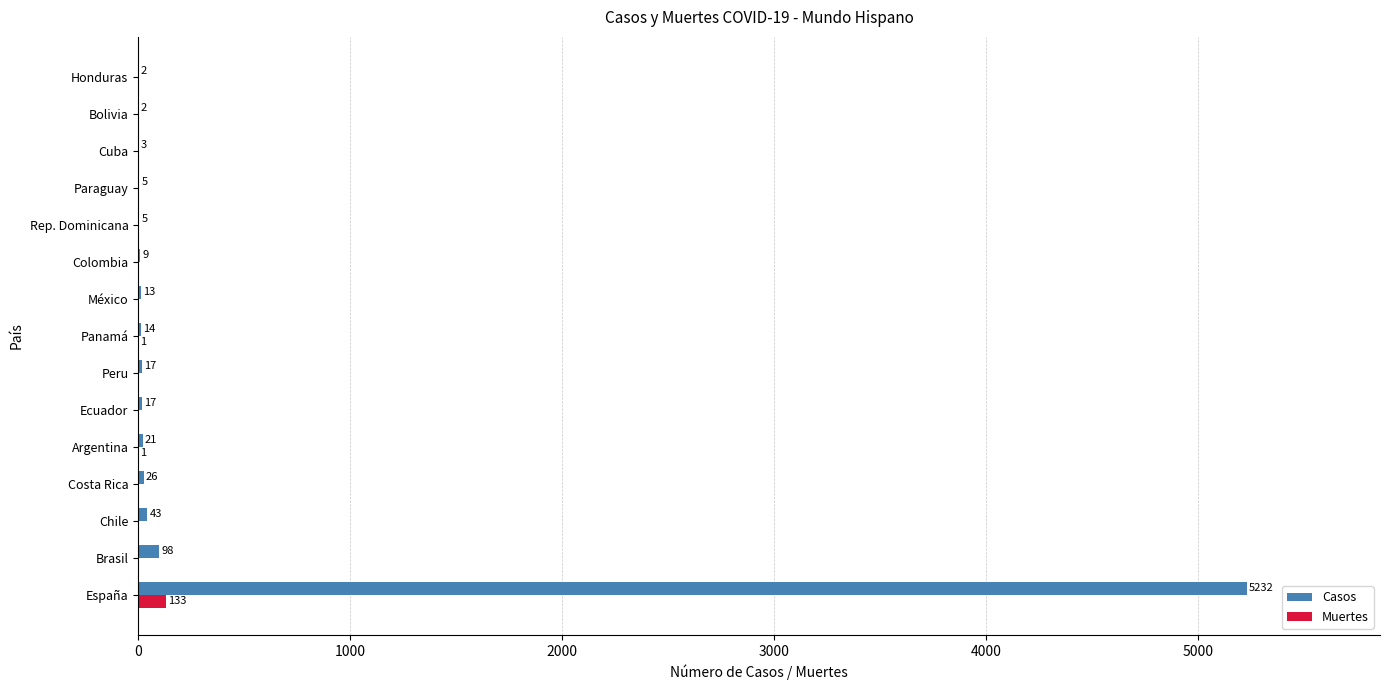

At which label is Casos closest to 2617?

Brasil